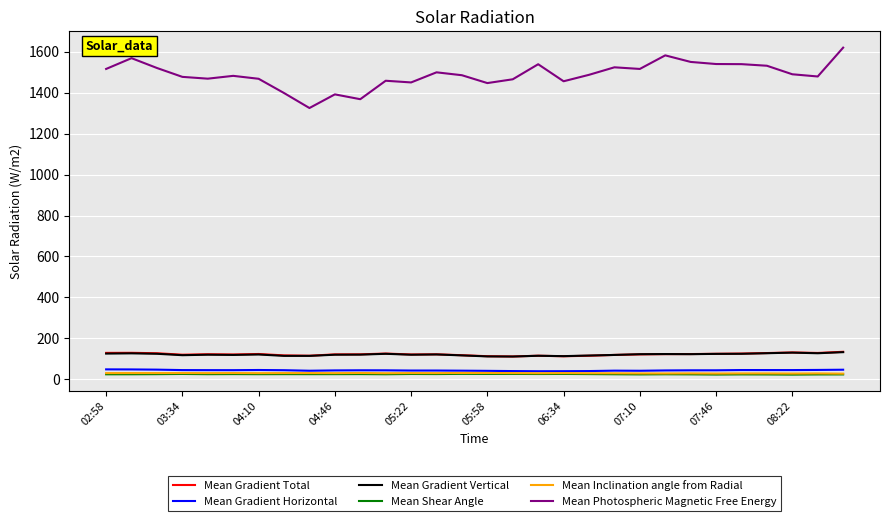

Count the number of data series in this chart.

6